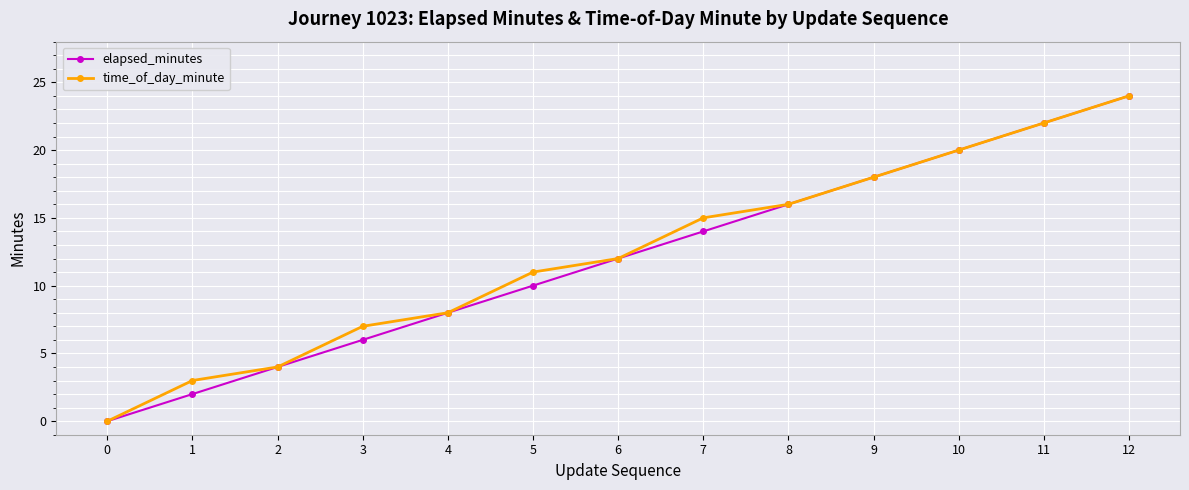

How many lines are shown in the chart?

2